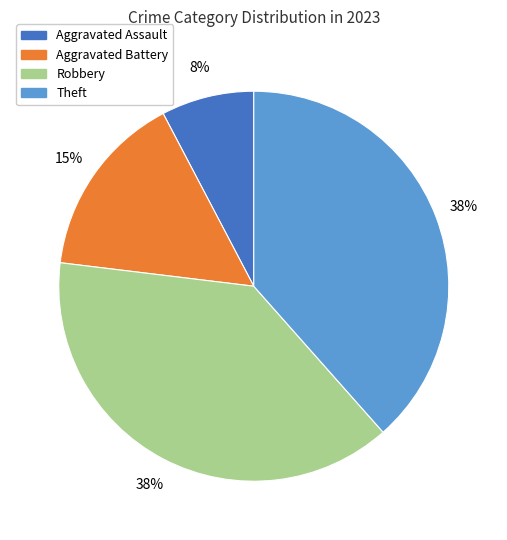

To the nearest percent, what is the combined percentage of Theft and Aggravated Battery?

54%